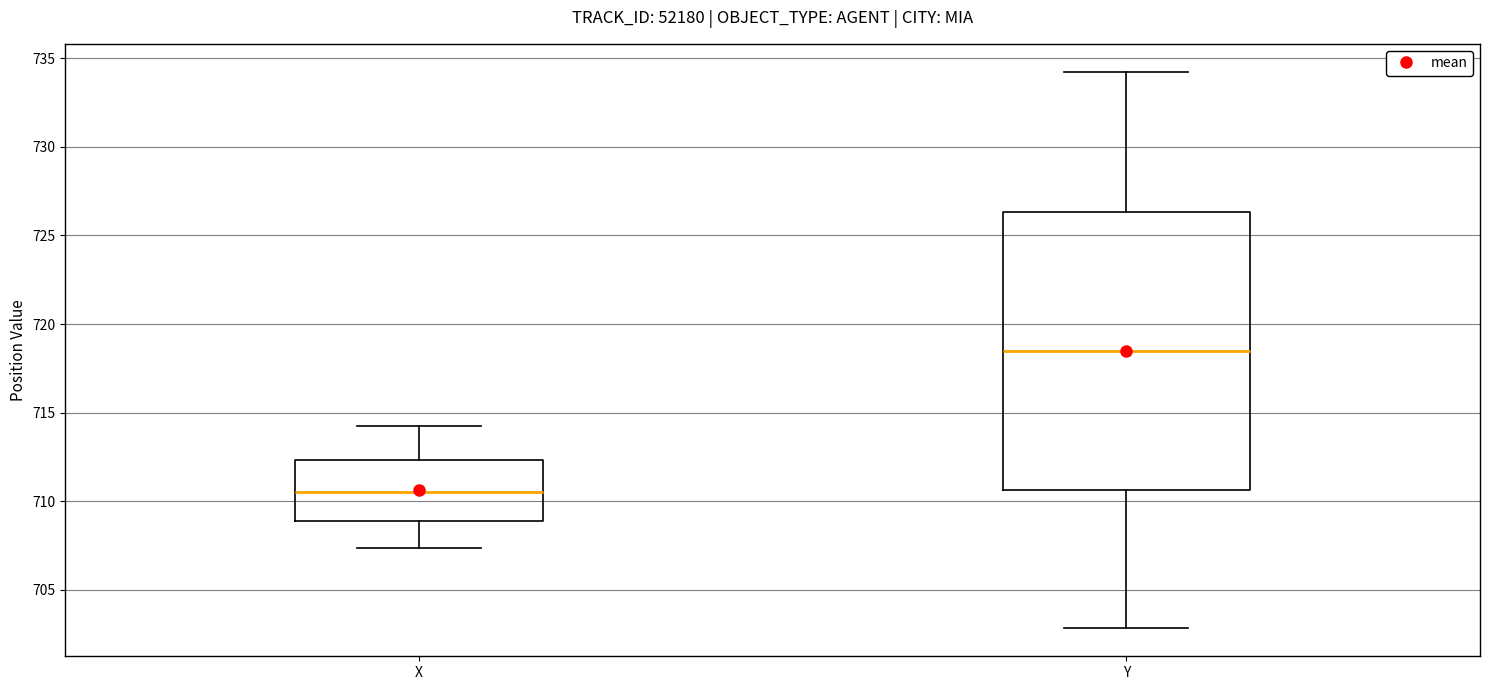

Reading left to right, read every box against the y-axis: the position of its median line, the range the box covers, and the ends of its whiskers. The values are not printed on the chart, so give them approximately, as read against the axis.

X: median 710.5, box 709.0 to 712.5, whiskers 707.5 to 714.5
Y: median 718.5, box 710.5 to 726.5, whiskers 703.0 to 734.0